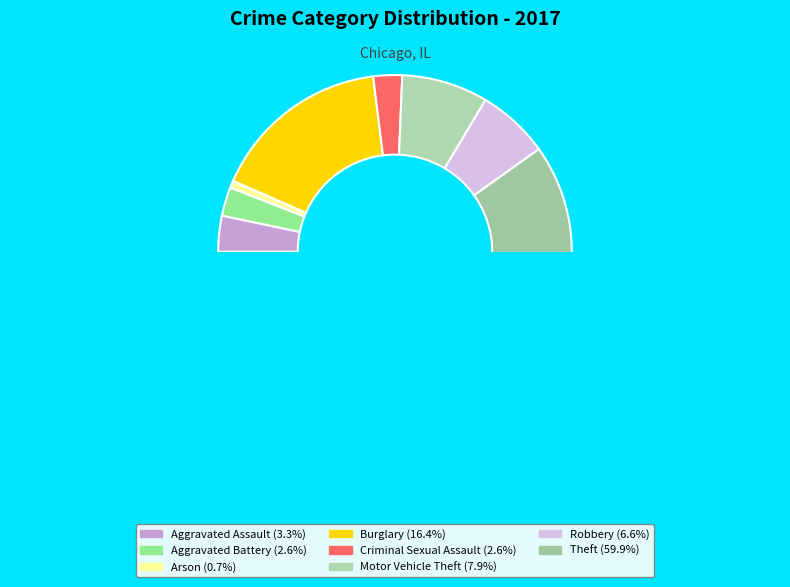

True or false: Arson accounts for 11% of the total.

False